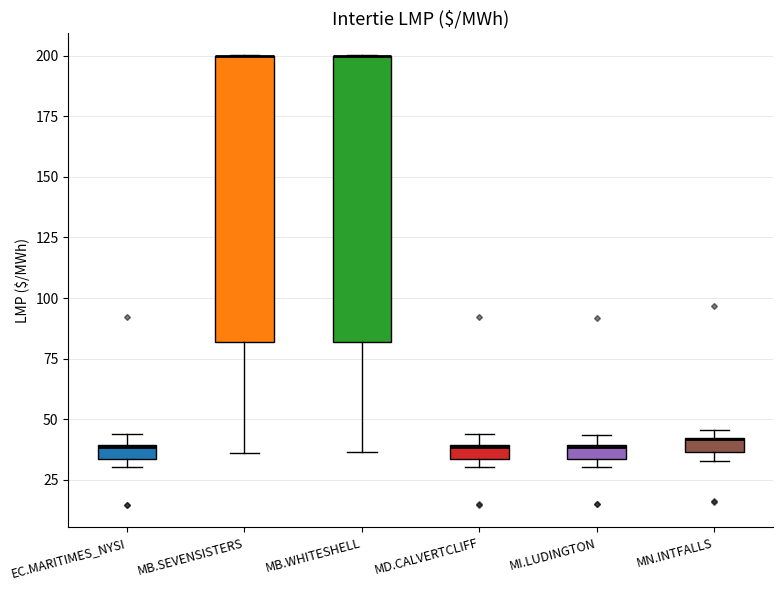

Where is the lower edge of the box for MI.LUDINGTON on the y-axis? The values are not printed on the chart, so give them approximately, as read against the axis.

35